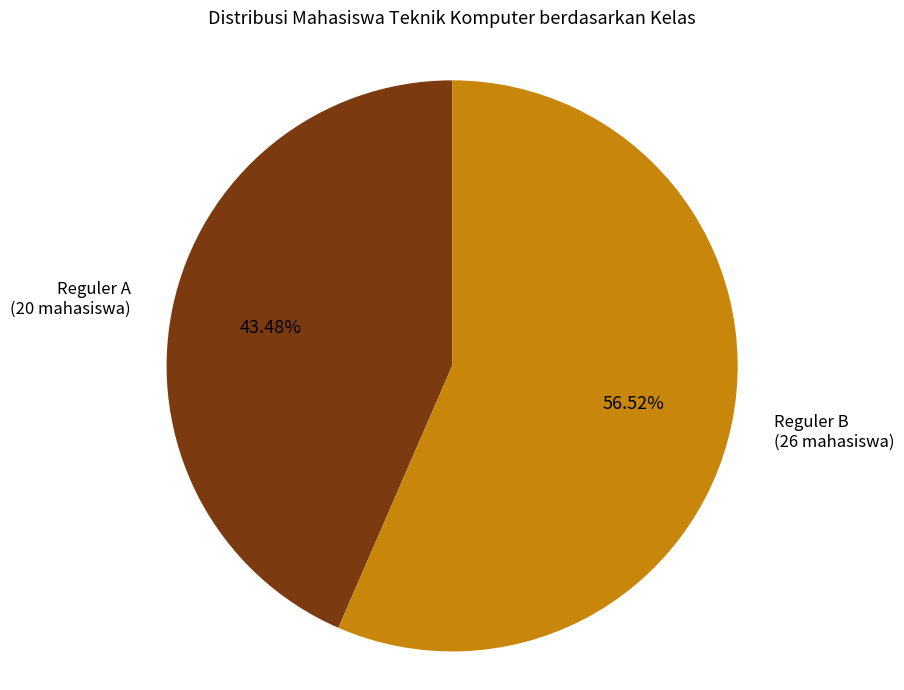

Does any single category account for the majority?

Yes